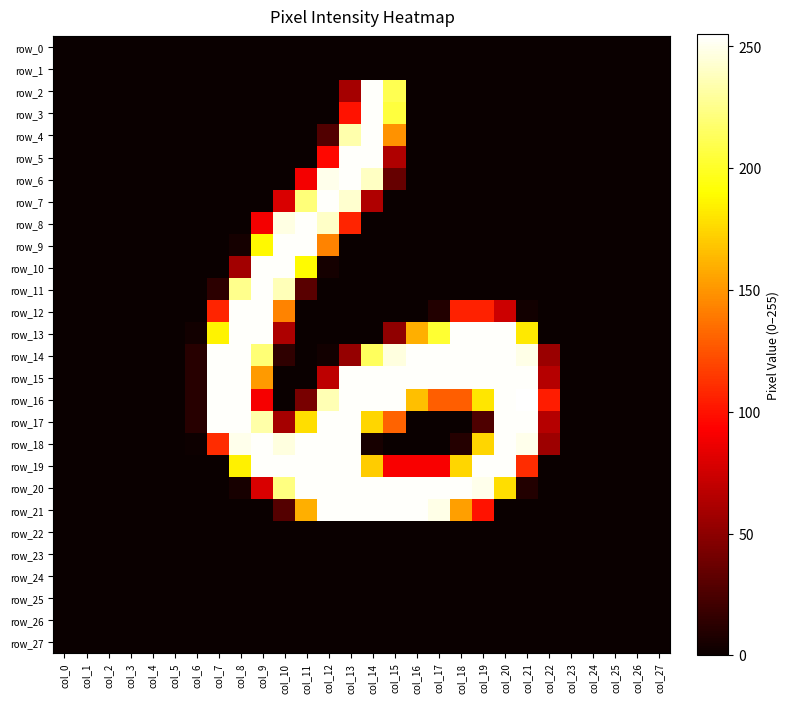

Which has a higher value, col_8 or col_18?

col_8